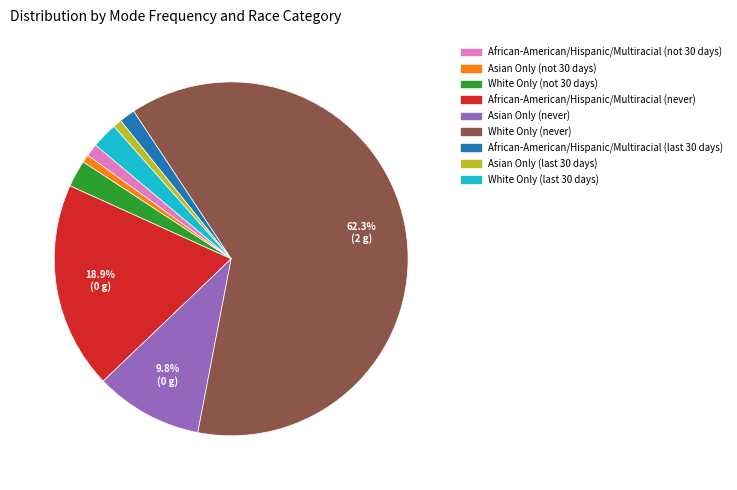

What is the largest slice in the pie chart?

White Only (never)